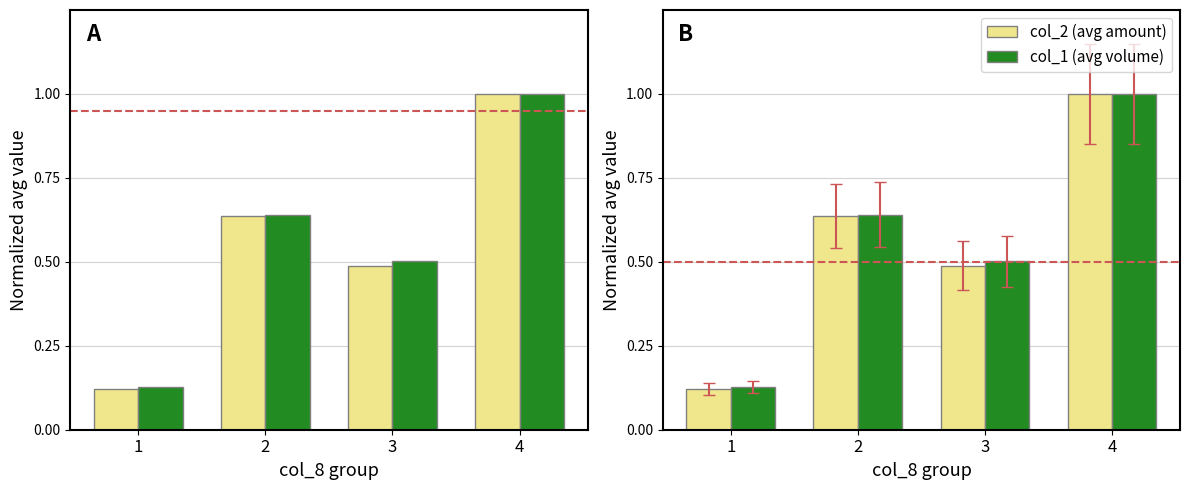

Reading left to right, extract all data points from this chart.

col_2 (avg amount): 0.1	0.6	0.5	1.0
col_1 (avg volume): 0.1	0.6	0.5	1.0